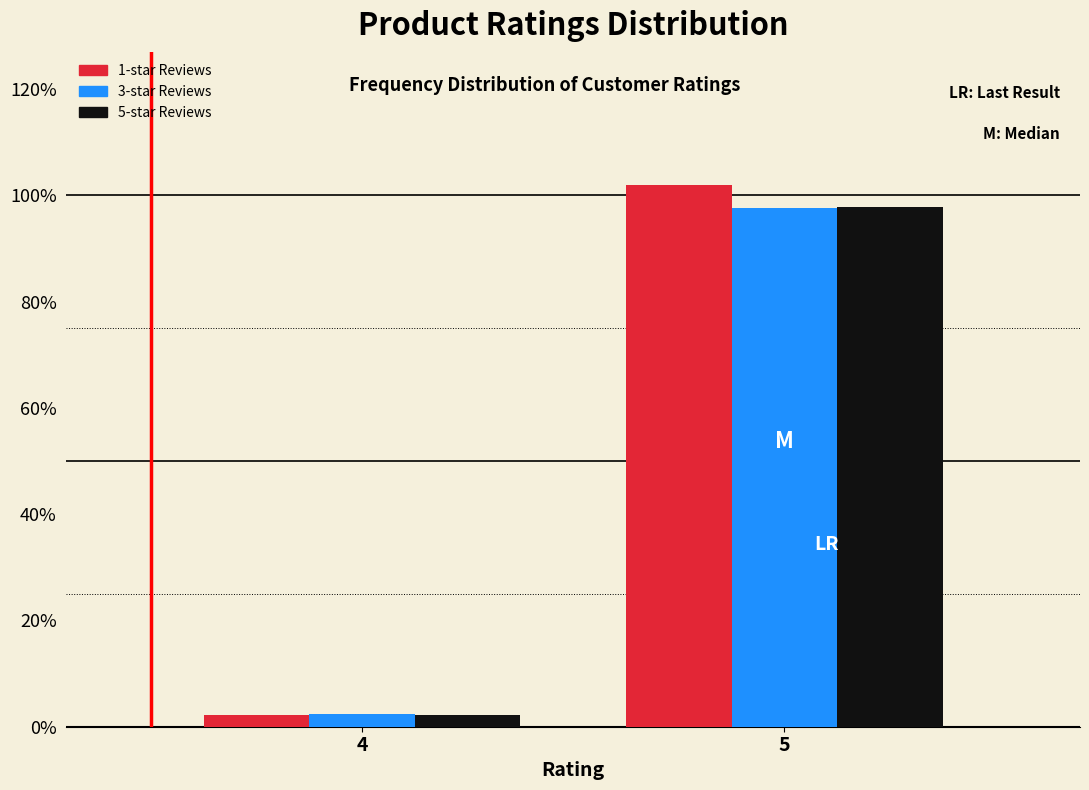

Reading left to right, what are all the values shown in this chart?

1-star Reviews: 2.2	102.0
3-star Reviews: 2.3	97.7
5-star Reviews: 2.3	97.7